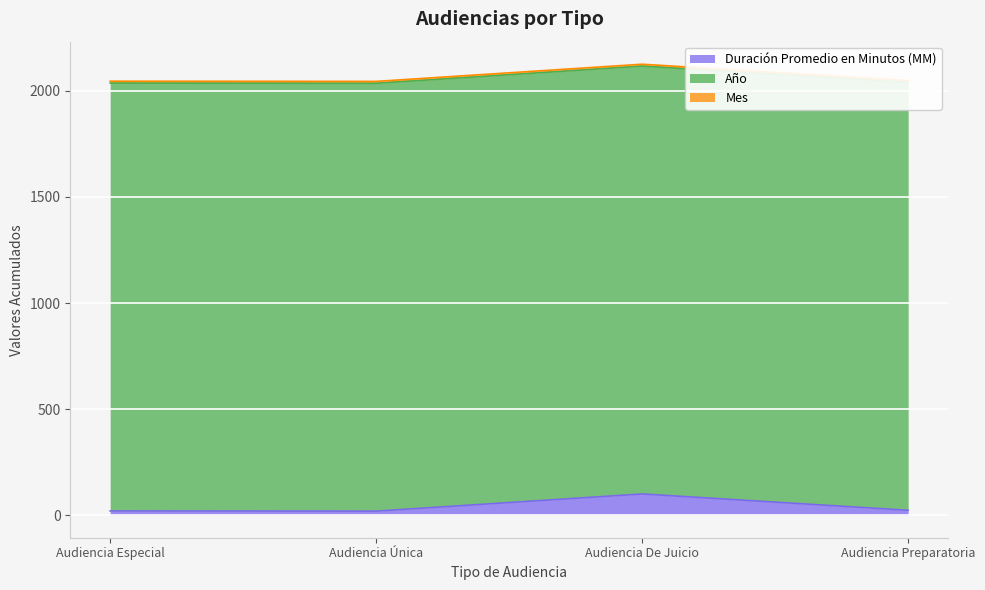

What position from the right is Audiencia Única?

3